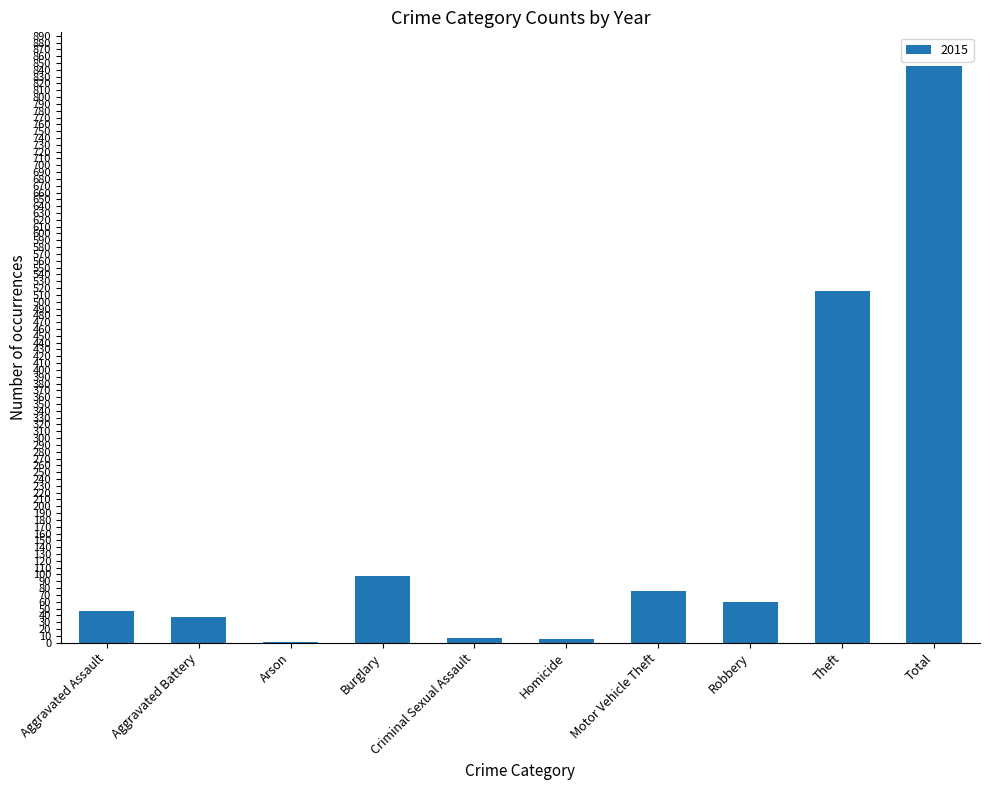

Does the chart contain stacked bars?

No